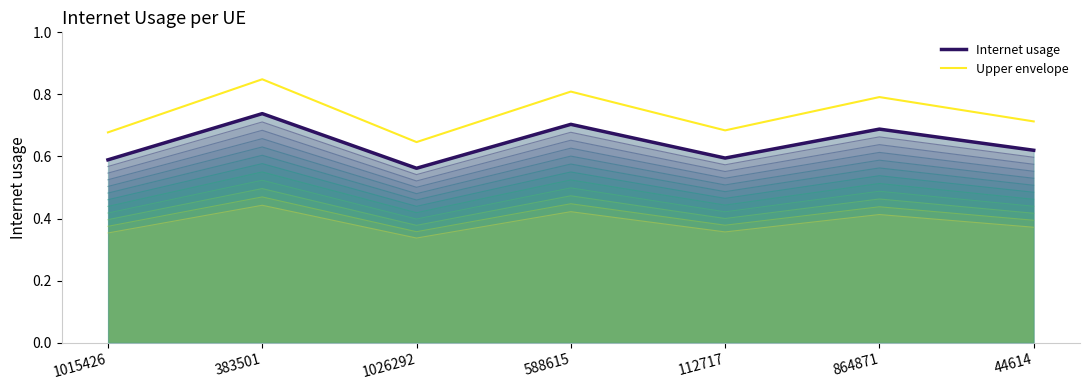

What is the value of the Upper envelope point at the 6th from the left?

0.8